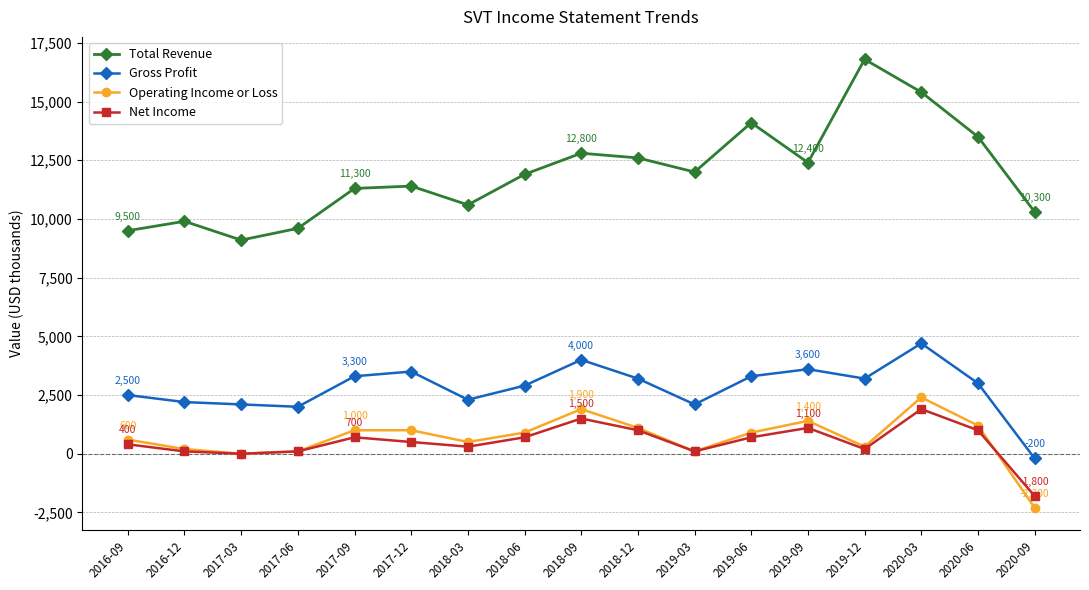

What is the sum of the Total Revenue values at 2019-09 and 2018-03?

23000